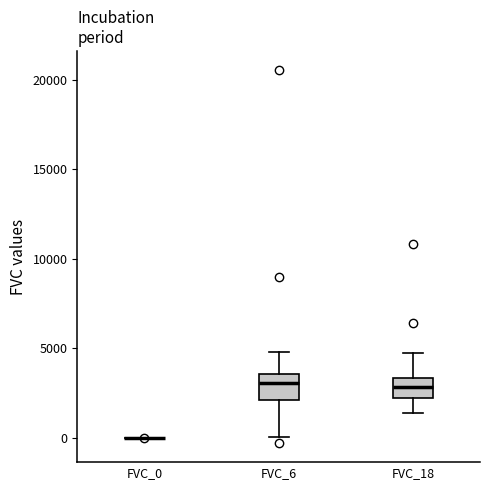

Reading left to right, transcribe this box plot: for each box, give where its median line is, the range the box spans, and where its two whiskers end, as read against the y-axis. The values are not printed on the chart, so give them approximately, as read against the axis.

FVC_0: box collapsed to a line at 0, whiskers 0 to 0
FVC_6: median 3000, box 2000 to 3500, whiskers 0 to 5000
FVC_18: median 3000, box 2500 to 3500, whiskers 1500 to 4500